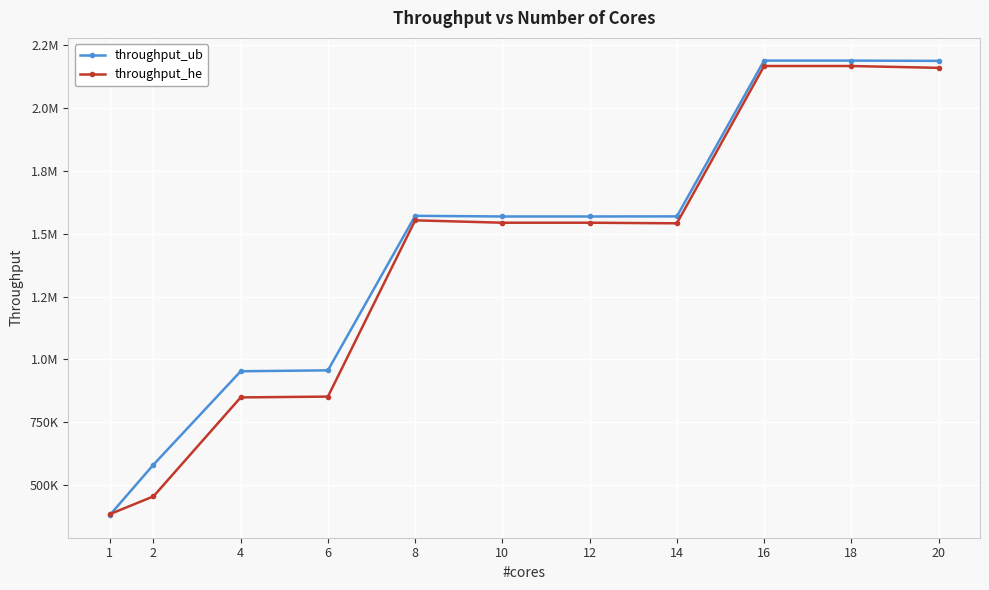

Which series has the widest spread of values?

throughput_ub